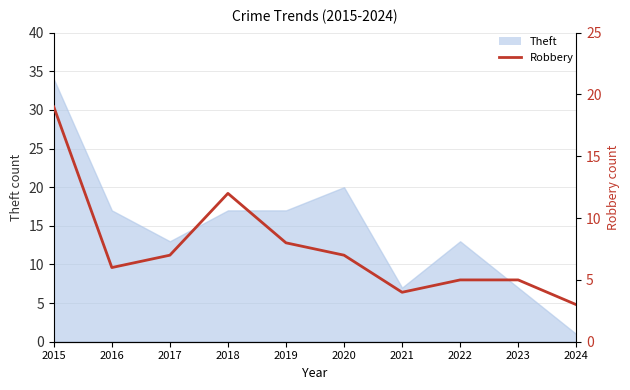

How many lines are shown in the chart?

1